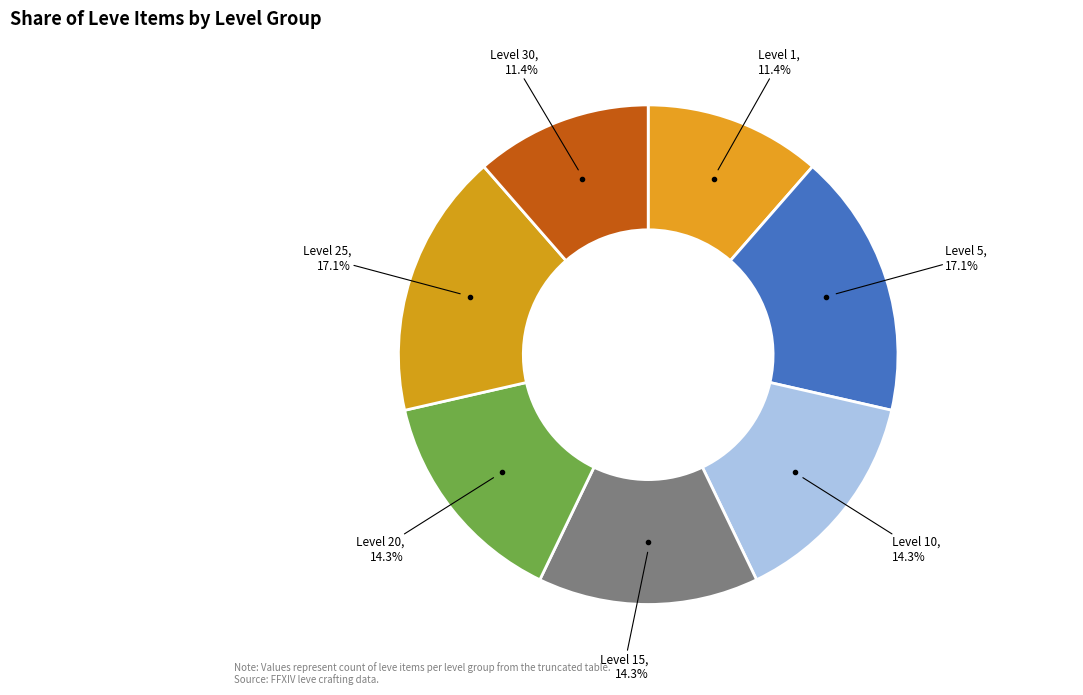

Count the number of slices in the pie.

7